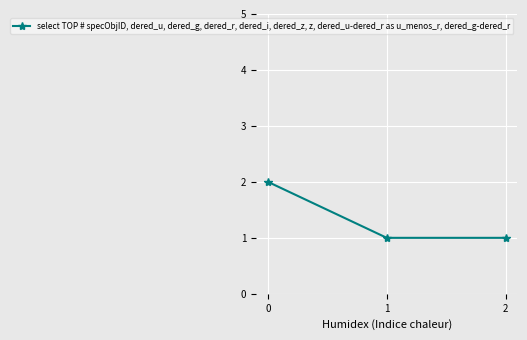

Reading right to left, list all the values displayed in this chart.

2=1	1=1	0=2